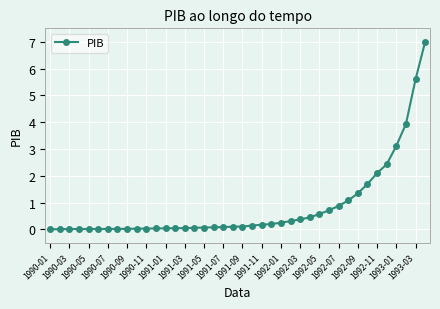

What is the difference between the second highest and second lowest values?

5.6